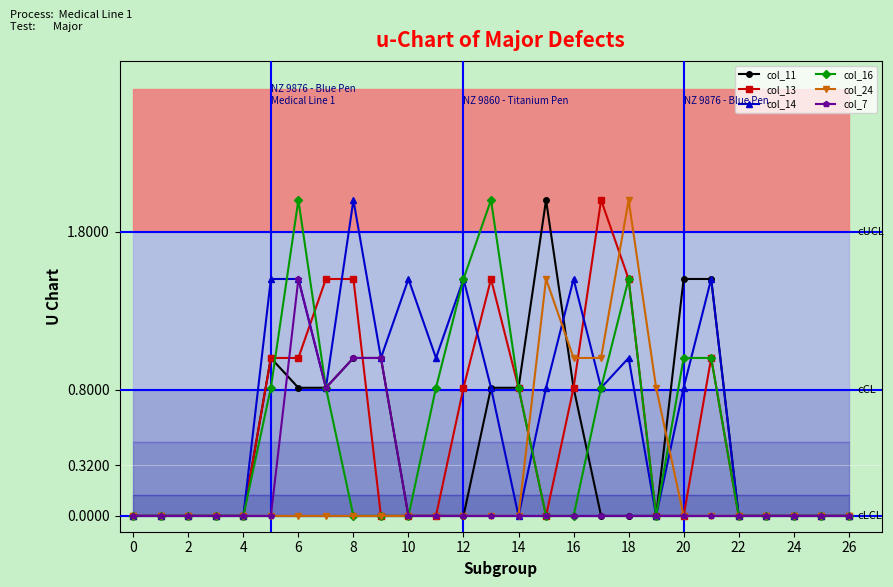

Reading left to right, what are all the values shown in this chart?

col_11: 0.0	0.0	0.0	0.0	0.0	1.0	0.8	0.8	1.0	1.0	0.0	0.0	0.0	0.8	0.8	2.0	0.8	0.0	0.0	0.0	1.5	1.5	0.0	0.0	0.0	0.0	0.0
col_13: 0.0	0.0	0.0	0.0	0.0	1.0	1.0	1.5	1.5	0.0	0.0	0.0	0.8	1.5	0.8	0.0	0.8	2.0	1.5	0.0	0.0	1.0	0.0	0.0	0.0	0.0	0.0
col_14: 0.0	0.0	0.0	0.0	0.0	1.5	1.5	0.8	2.0	1.0	1.5	1.0	1.5	0.8	0.0	0.8	1.5	0.8	1.0	0.0	0.8	1.5	0.0	0.0	0.0	0.0	0.0
col_16: 0.0	0.0	0.0	0.0	0.0	0.8	2.0	0.8	0.0	0.0	0.0	0.8	1.5	2.0	0.8	0.0	0.0	0.8	1.5	0.0	1.0	1.0	0.0	0.0	0.0	0.0	0.0
col_24: 0.0	0.0	0.0	0.0	0.0	0.0	0.0	0.0	0.0	0.0	0.0	0.0	0.0	0.0	0.0	1.5	1.0	1.0	2.0	0.8	0.0	0.0	0.0	0.0	0.0	0.0	0.0
col_7: 0.0	0.0	0.0	0.0	0.0	0.0	1.5	0.8	1.0	1.0	0.0	0.0	0.0	0.0	0.0	0.0	0.0	0.0	0.0	0.0	0.0	0.0	0.0	0.0	0.0	0.0	0.0